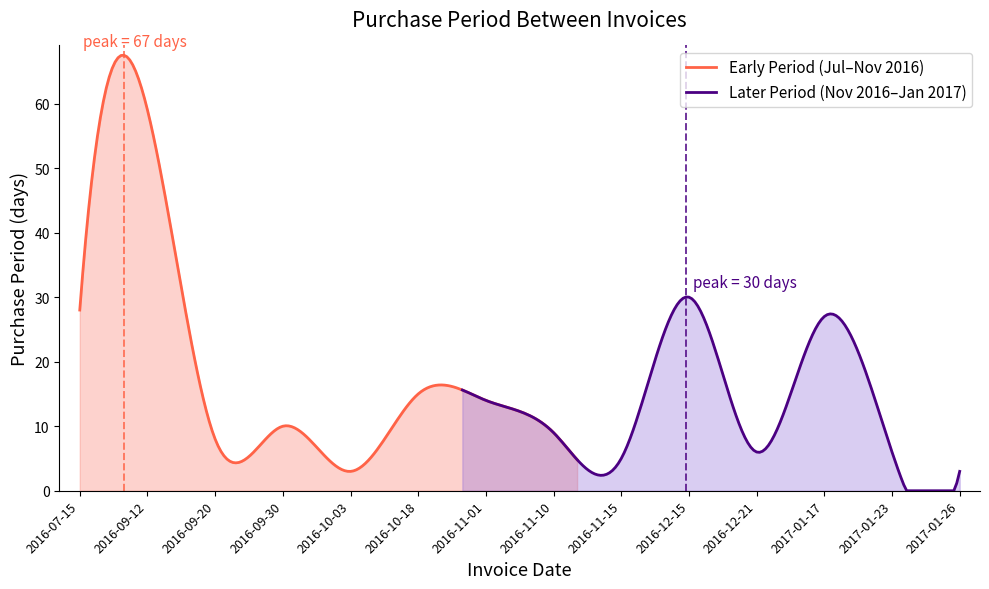

What is the highest value of the Early Period (Jul–Nov 2016) series?

67.5